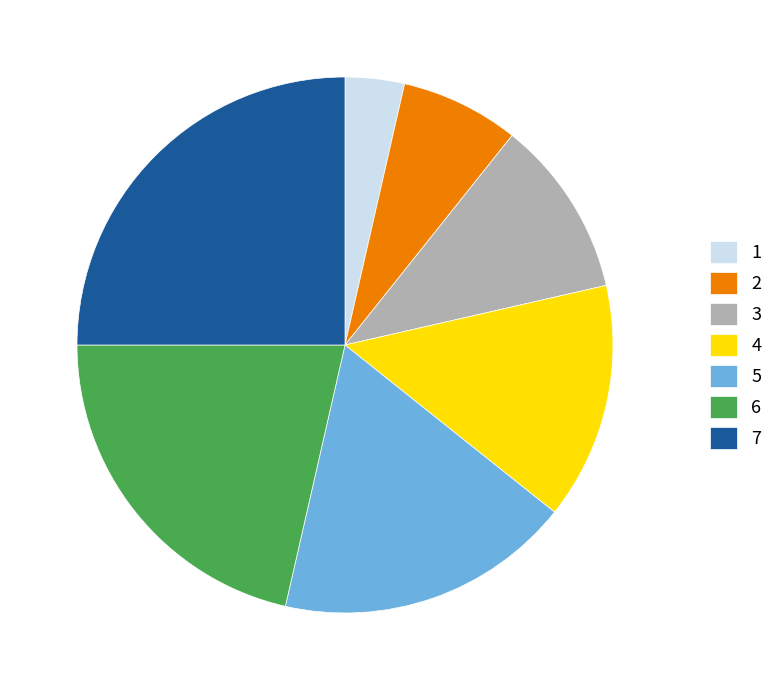

Is there a majority slice in this chart?

No